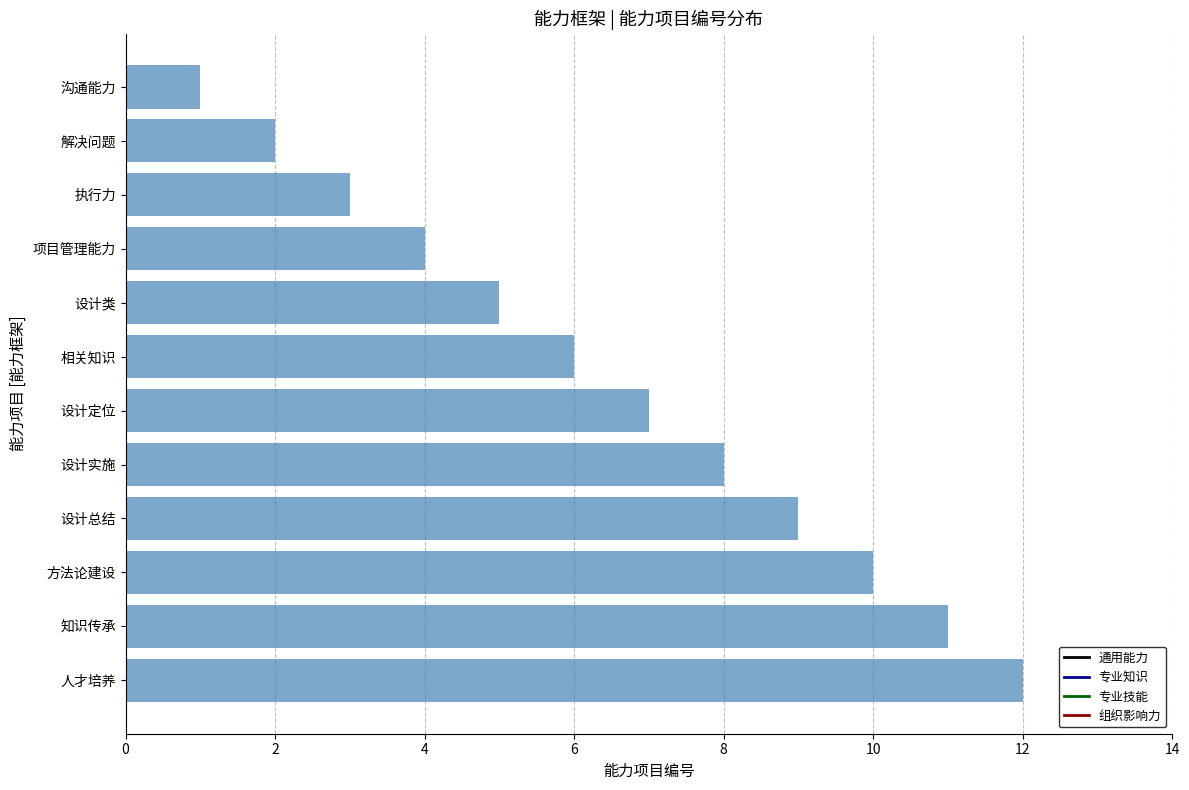

What position from the top is 设计总结?

9